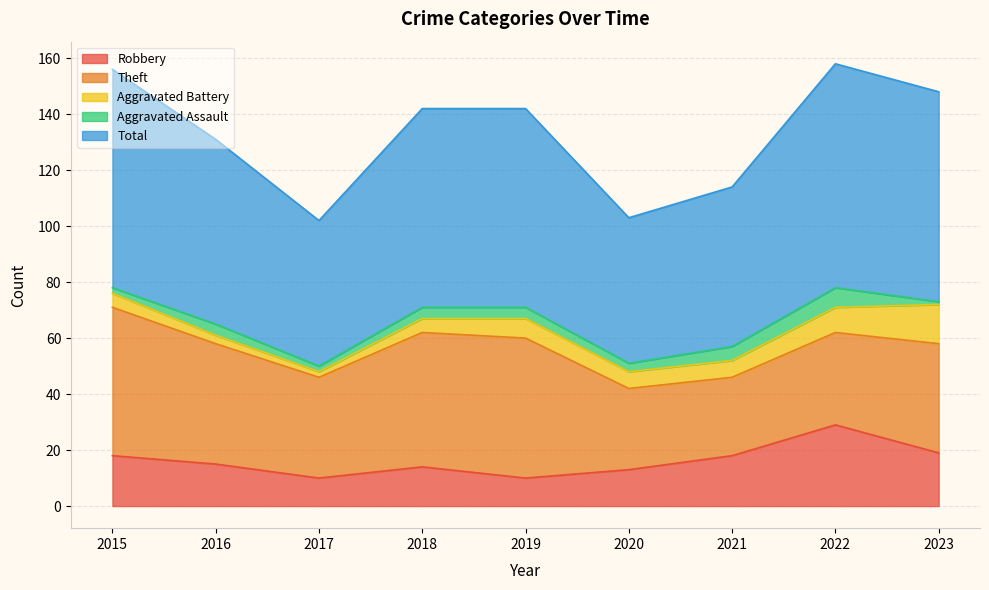

Is it true that Aggravated Battery equals 4 at 2021?

False